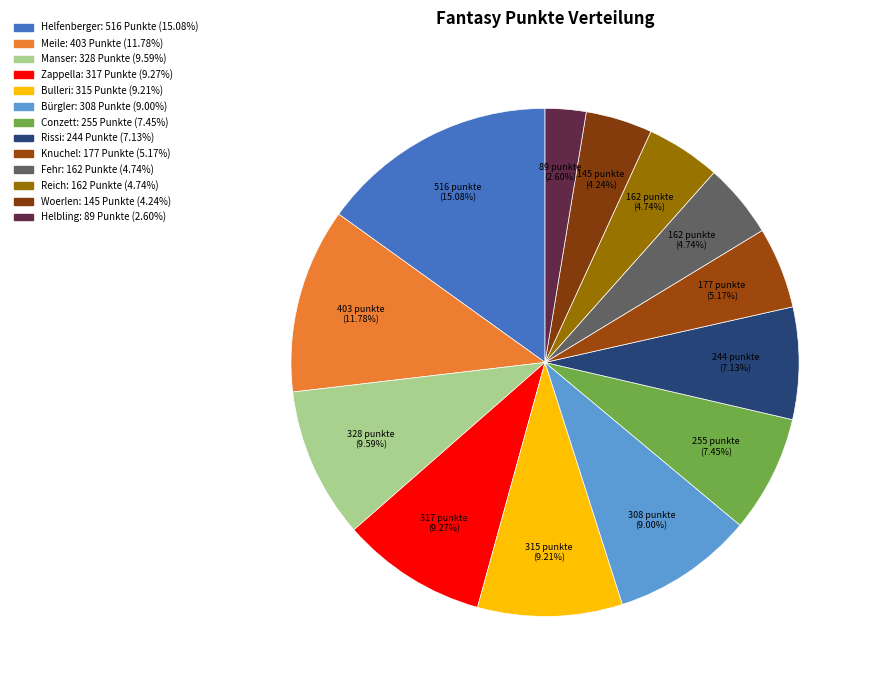

To the nearest percent, what is the combined percentage of Bürgler and Zappella?

18%